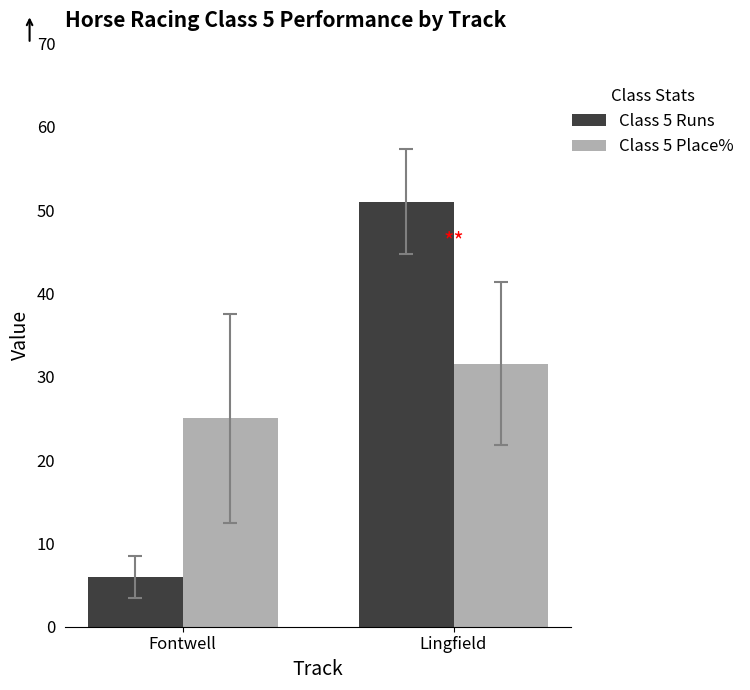

What is the difference between the maximum and minimum values in the Class 5 Runs series?

45.0